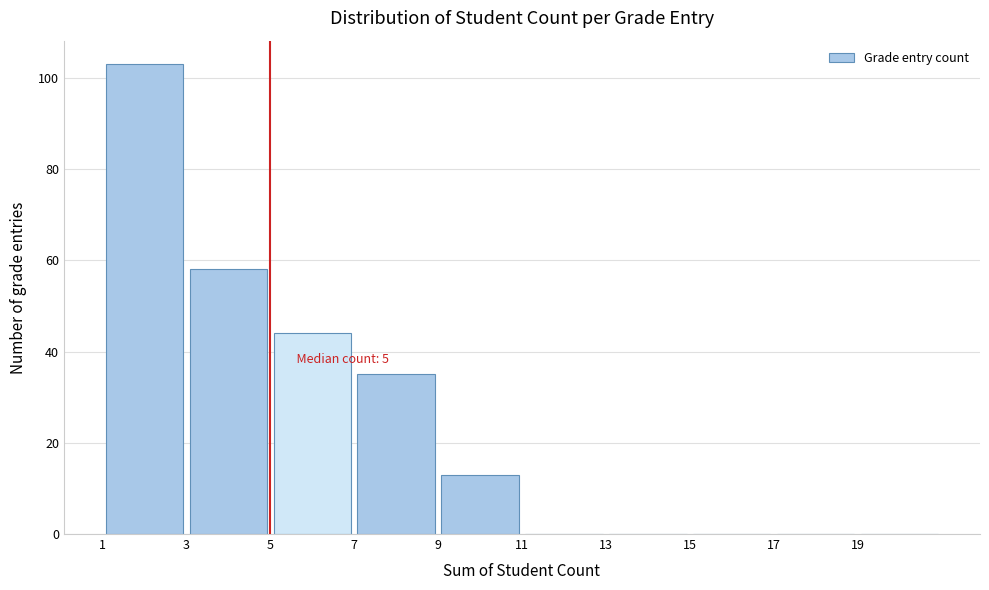

Over which range of the x-axis is the bar tallest?

1 to 3